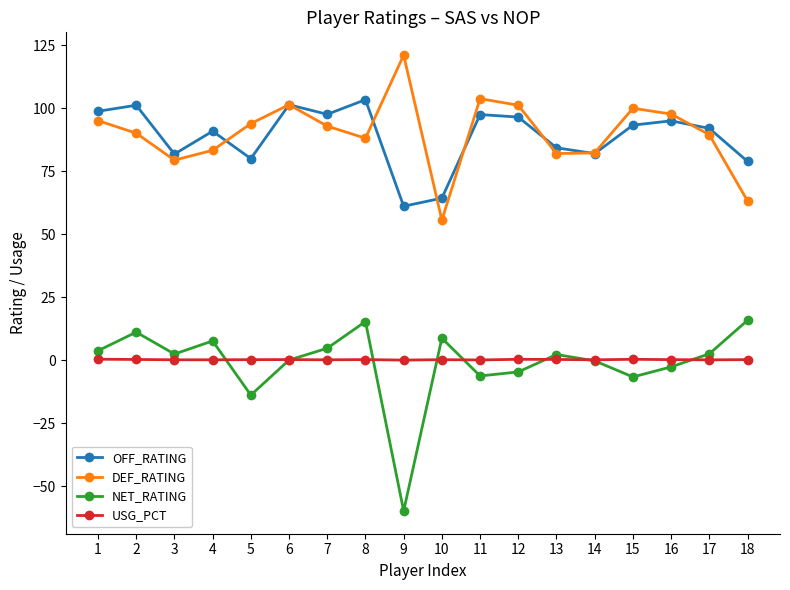

Which category has the highest value in the DEF_RATING series?

9